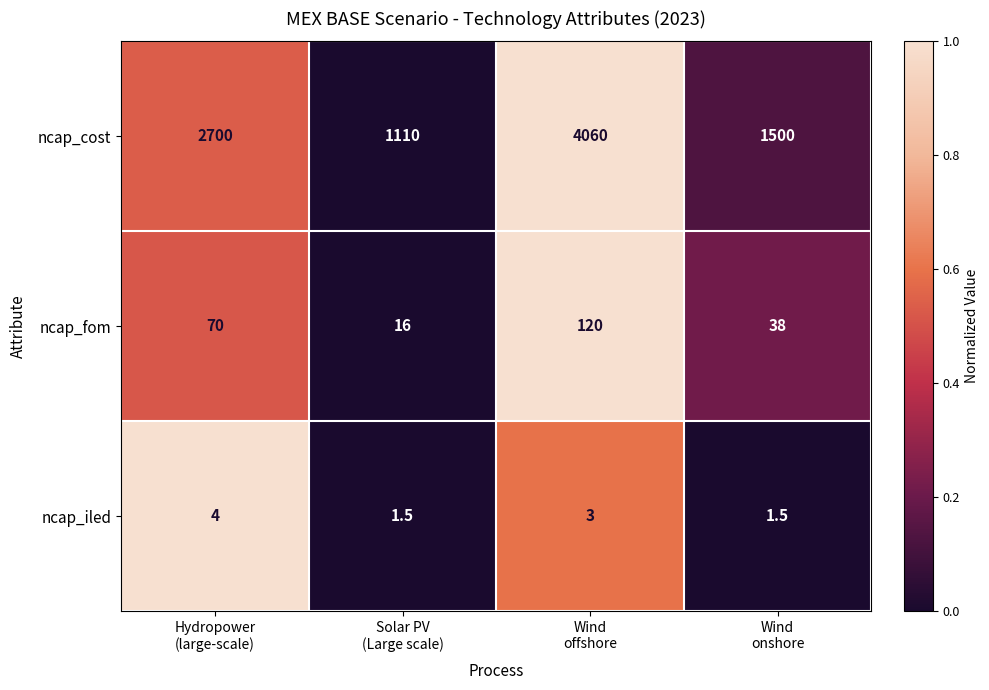

How many ncap_cost values are between 1500 and 4060?

3